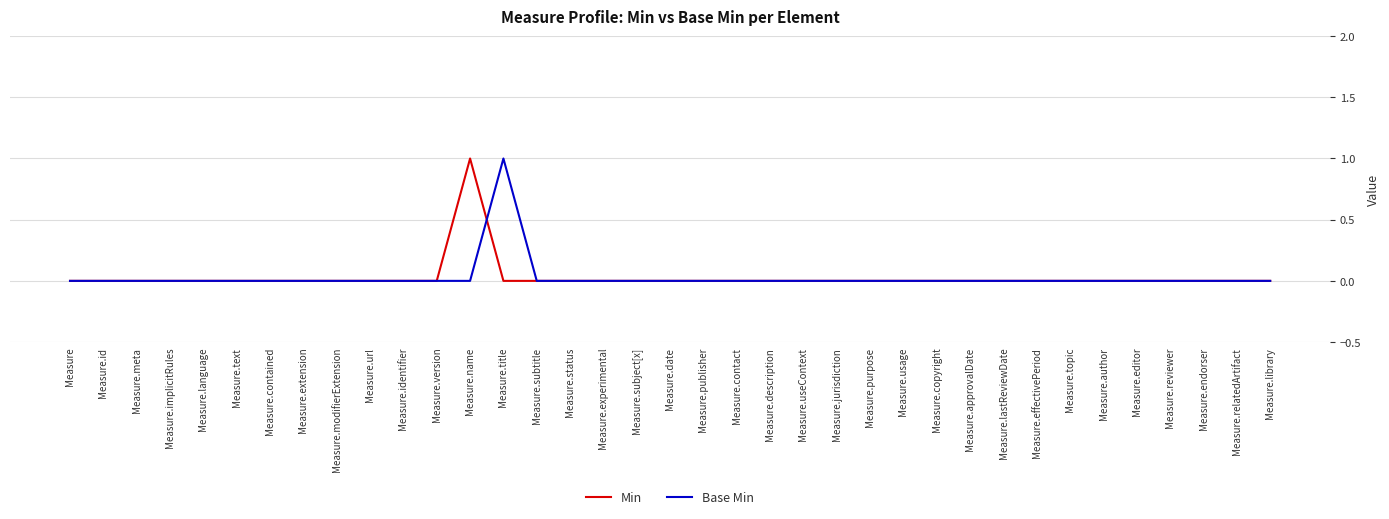

True or false: Min has more than 0 points higher than both neighbors.

True